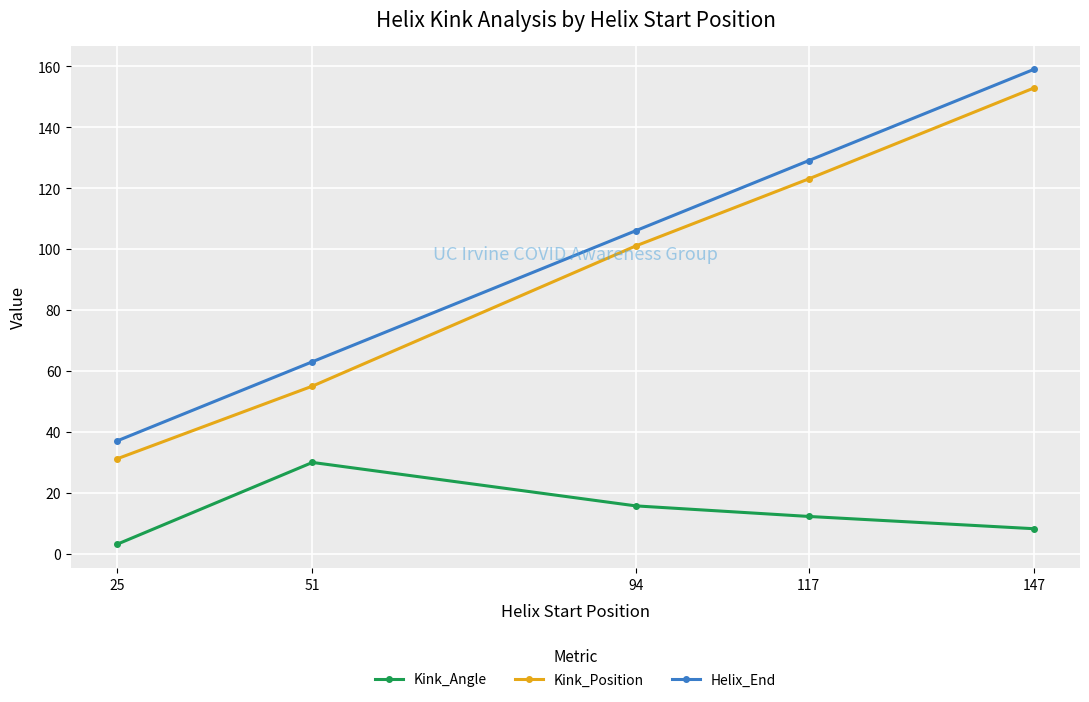

List the labels in order of Kink_Position value, largest first.

147, 117, 94, 51, 25